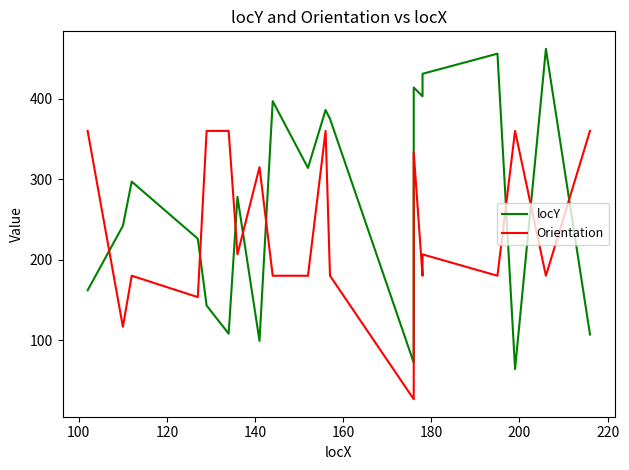

Which series has the widest spread of values?

locY